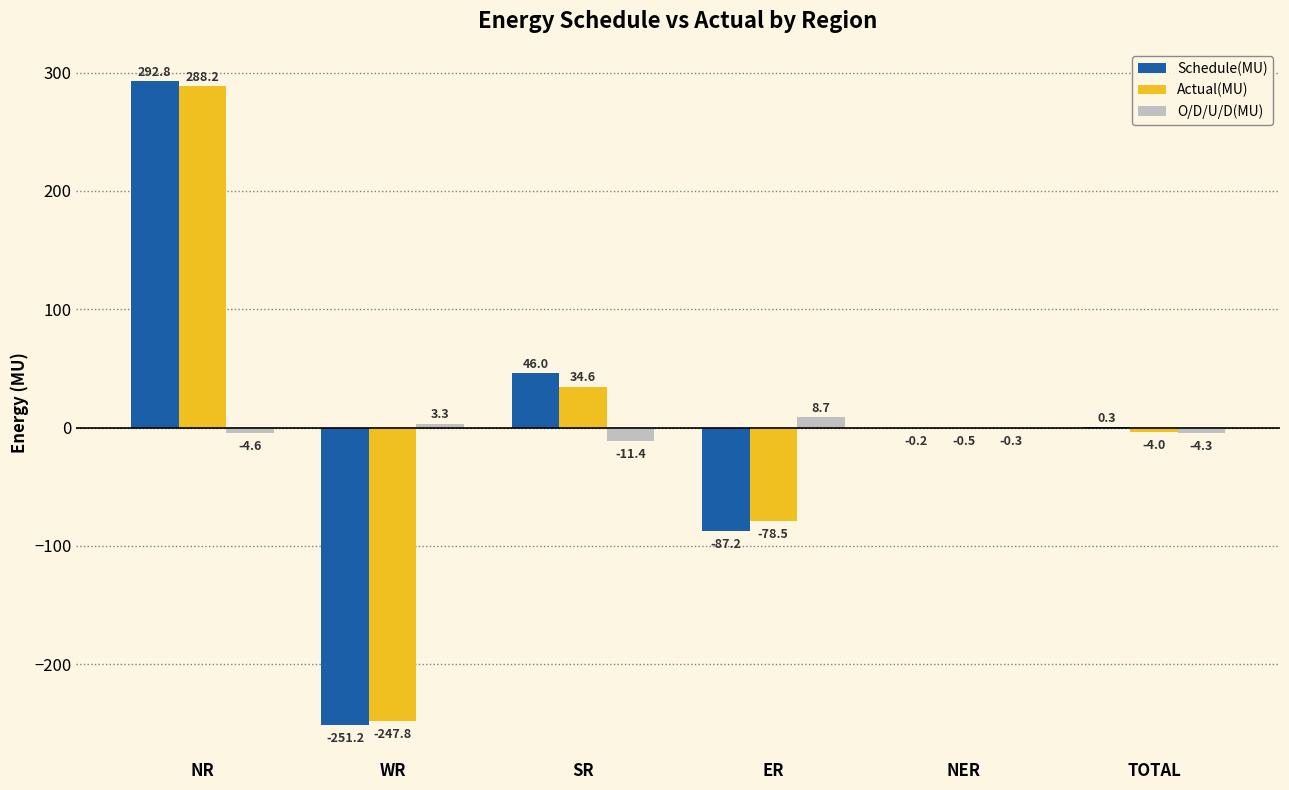

Which series has the largest total across all categories?

Schedule(MU)